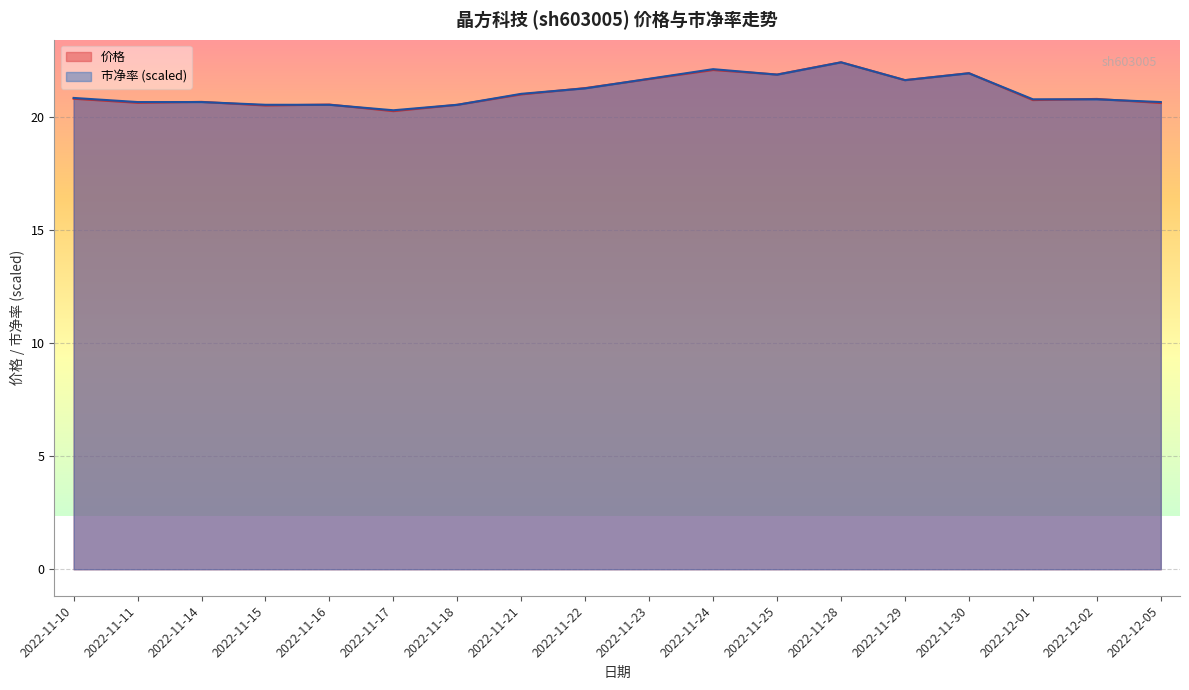

Between 2022-11-23 and 2022-11-28, which is larger?

2022-11-28